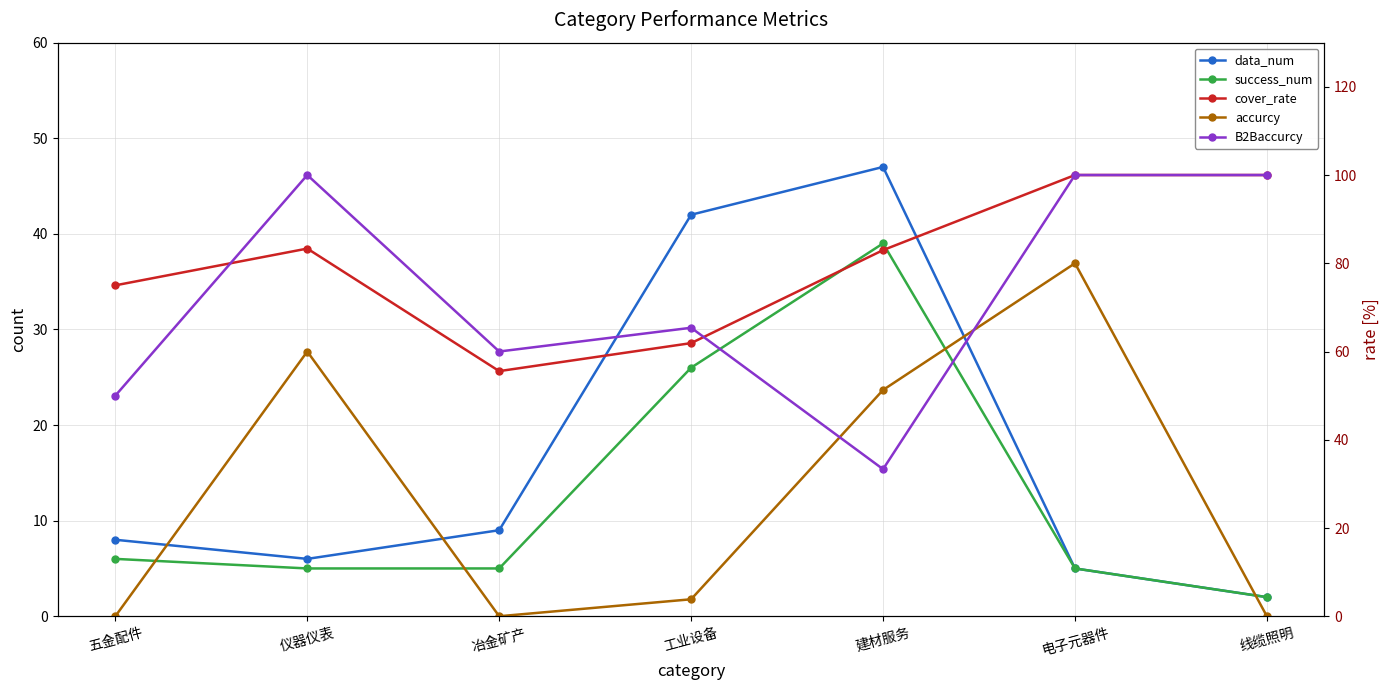

List the series in order of their peak value, lowest first.

success_num, data_num, accurcy, cover_rate, B2Baccurcy